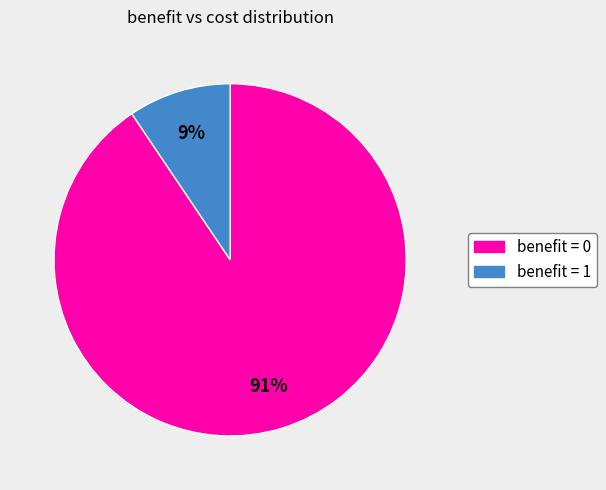

Is there a majority slice in this chart?

Yes